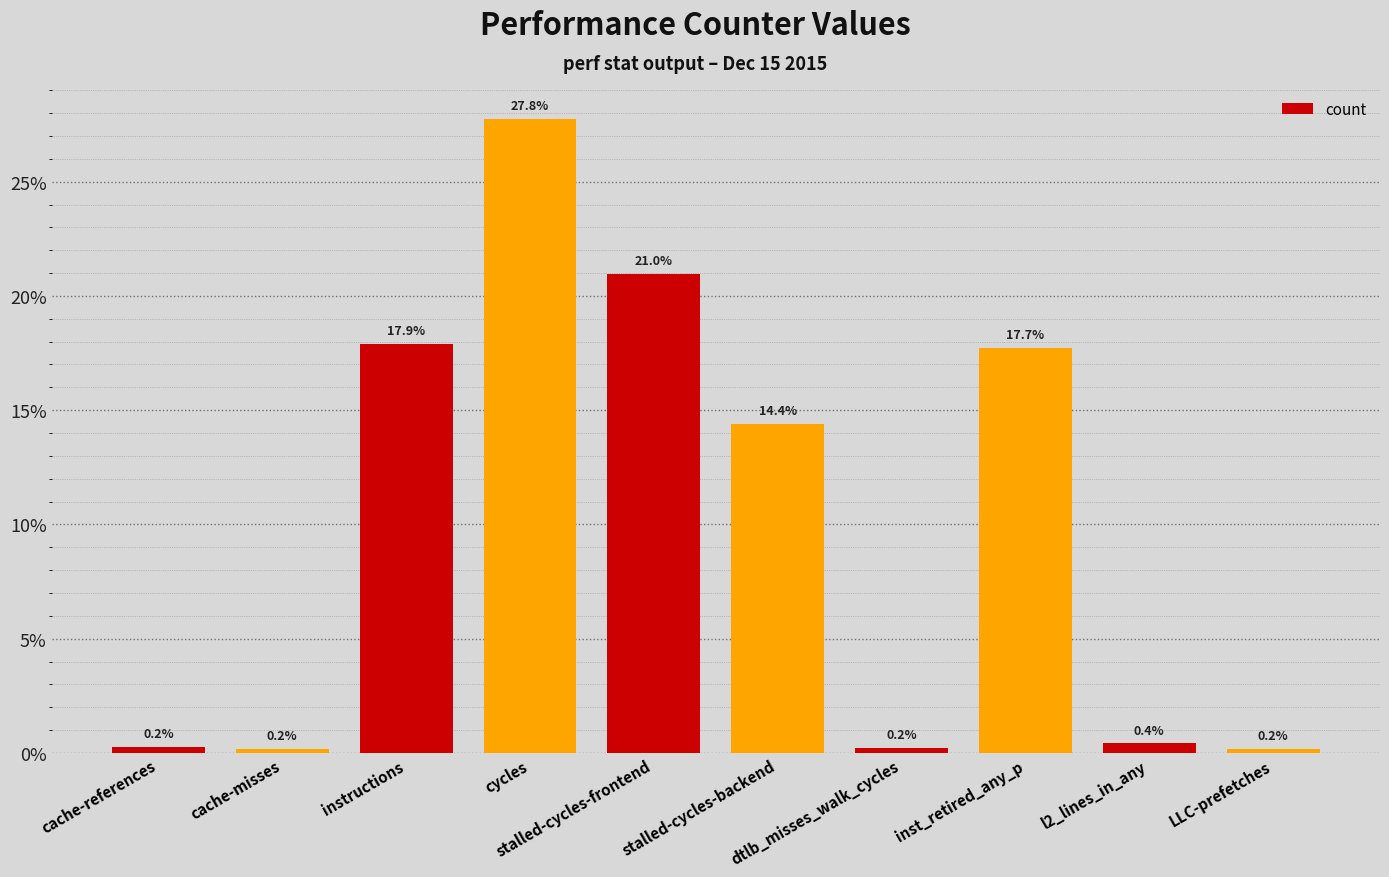

What is the greatest value displayed?

27.8